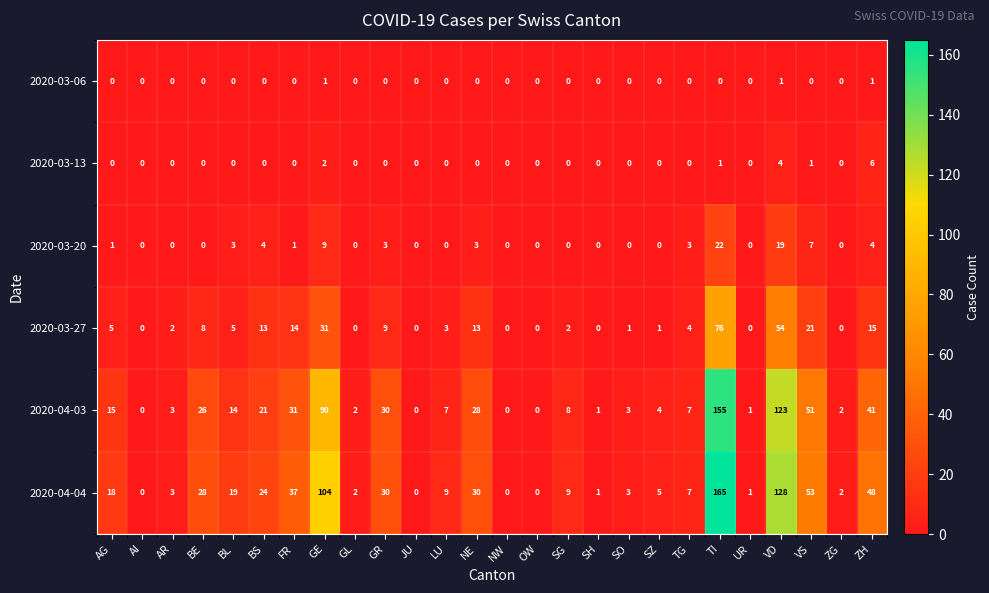

What is the difference between the maximum and minimum values in the 2020-03-27 series?

76